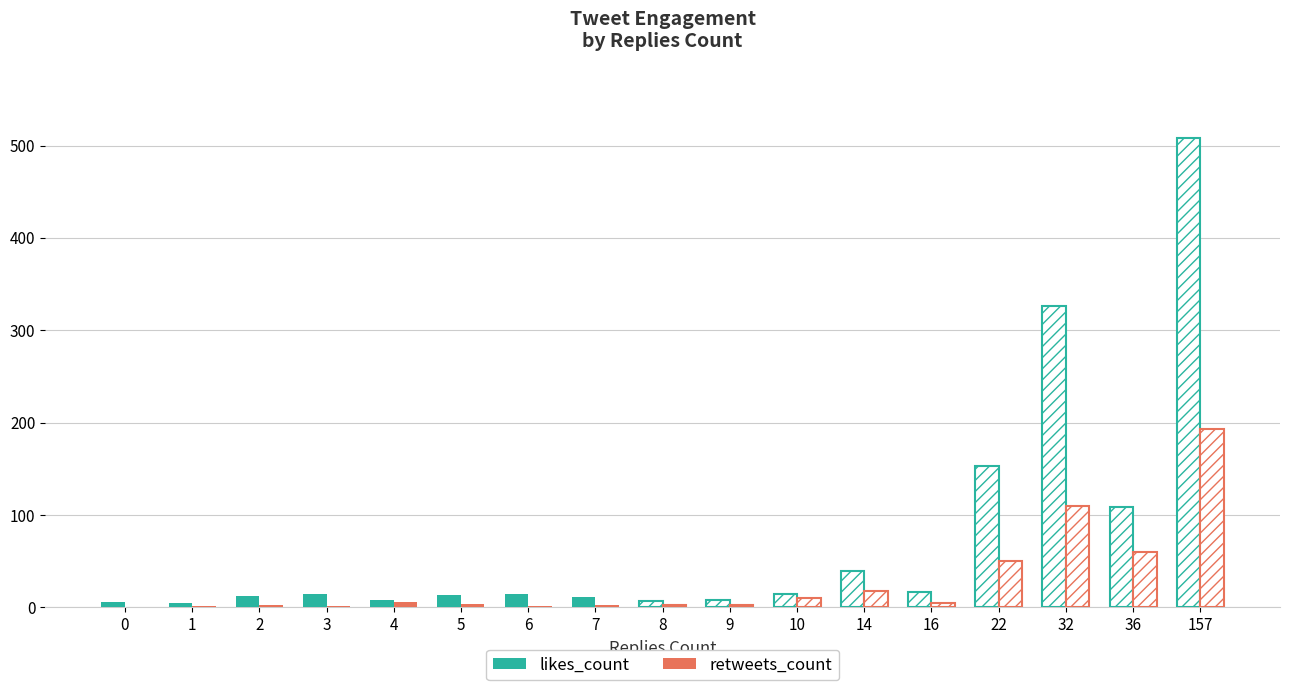

Between 2 and 6, which series saw the biggest shift?

likes_count